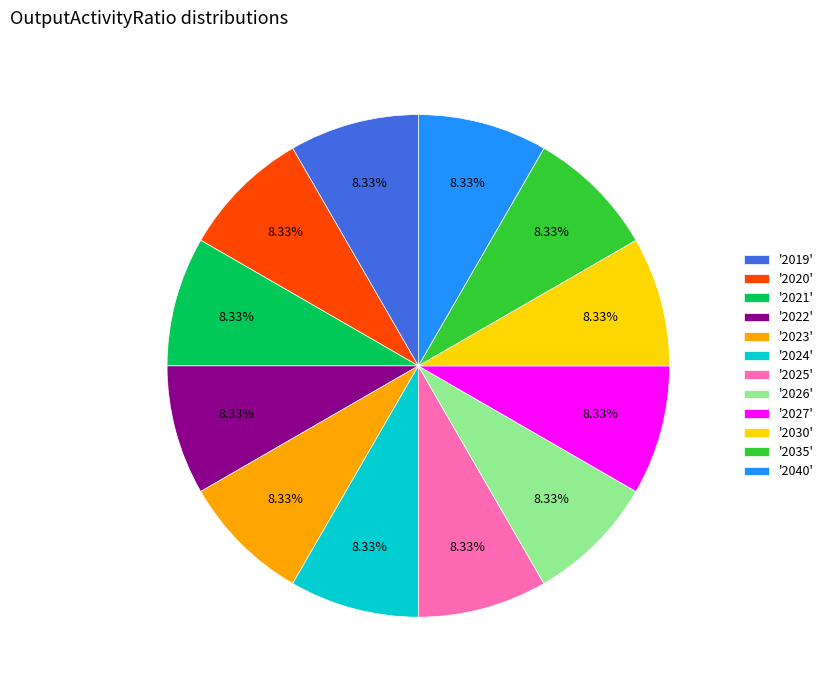

Approximately how many times larger is the value at '2024' compared to '2020'?

1.0